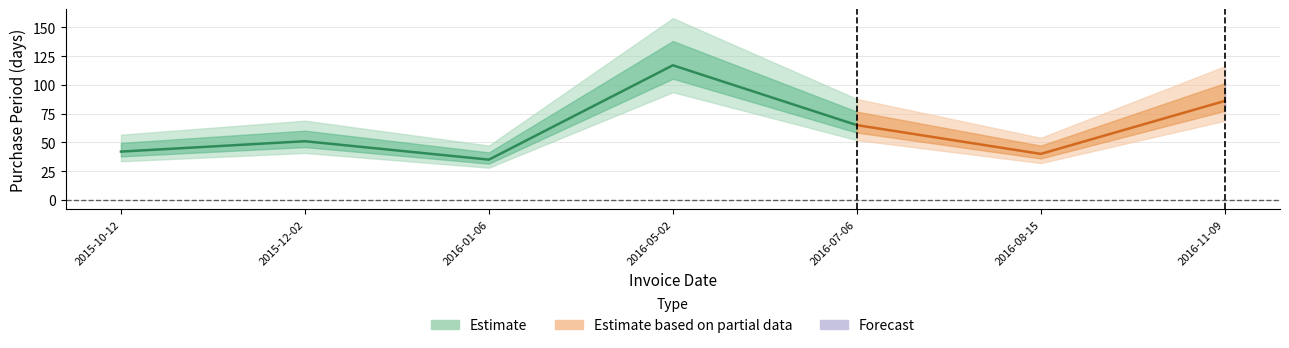

What position from the right is 2015-12-02?

6